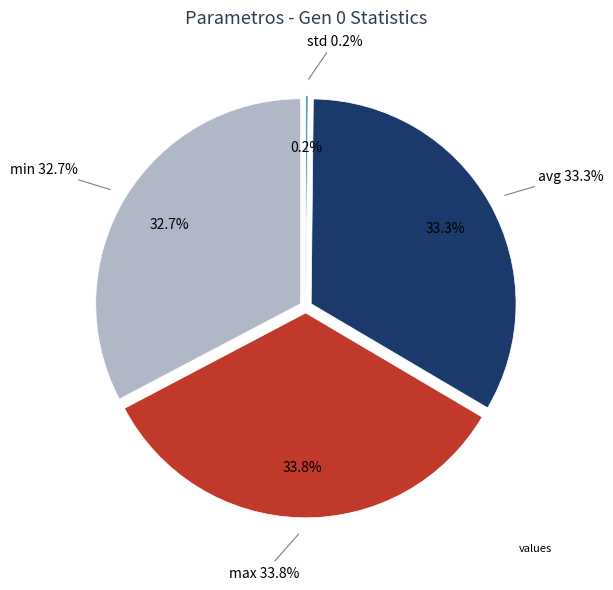

Which slice is the largest?

max